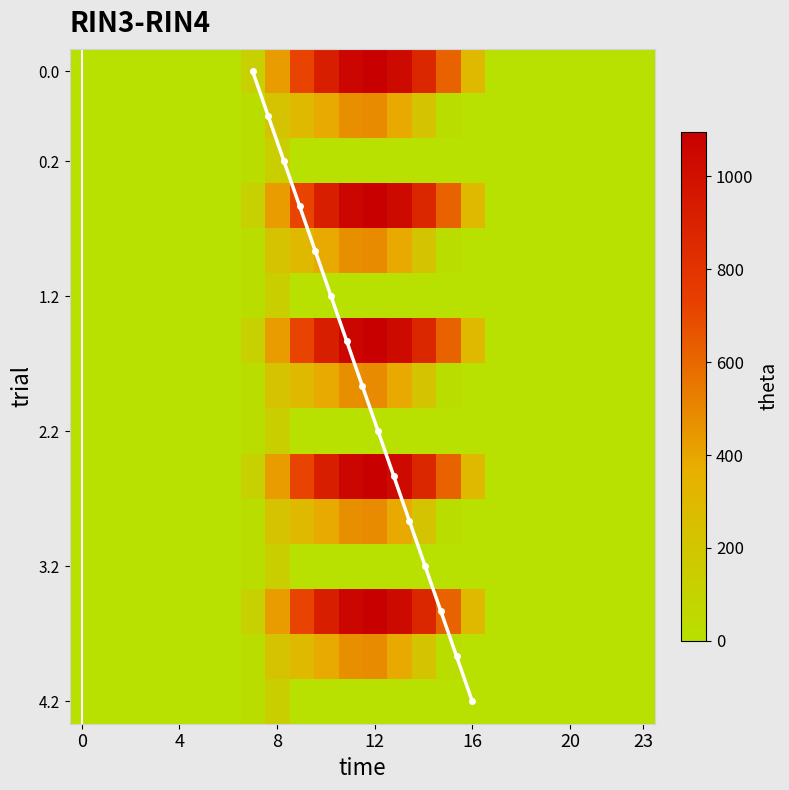

Which category has the highest value in the 2.1 series?

12